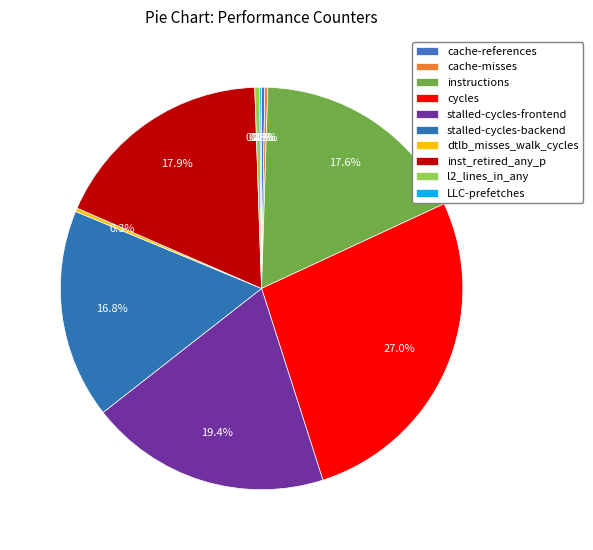

How many slices are in this pie chart?

10